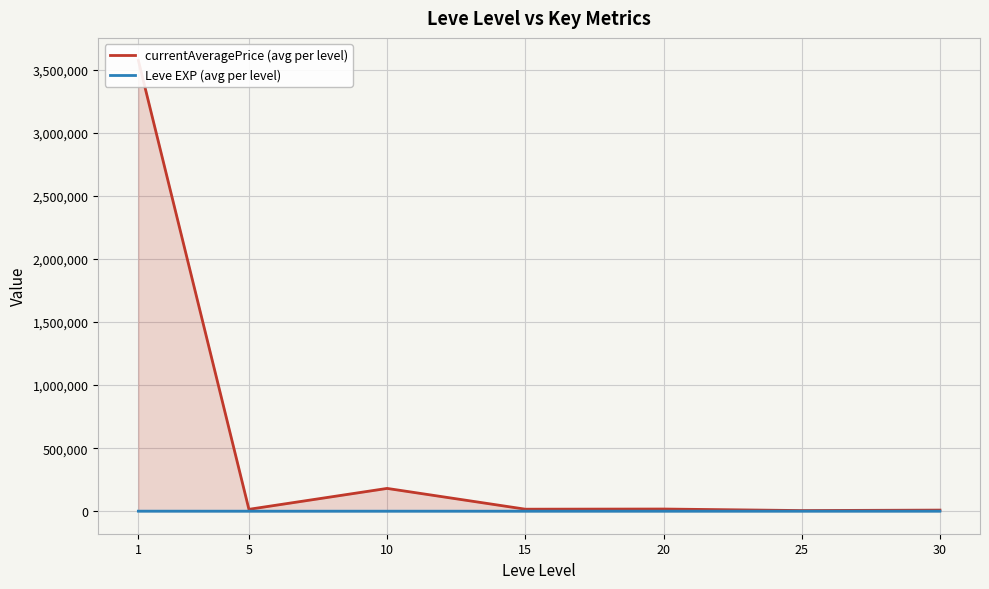

Reading right to left, what are all the values shown in this chart?

currentAveragePrice (avg per level): 8618.5	4960.2	17137.7	15822.5	180627.8	14790.8	3575357.7
Leve EXP (avg per level): 47.0	29.7	15.0	15.7	7.5	3.7	210.7